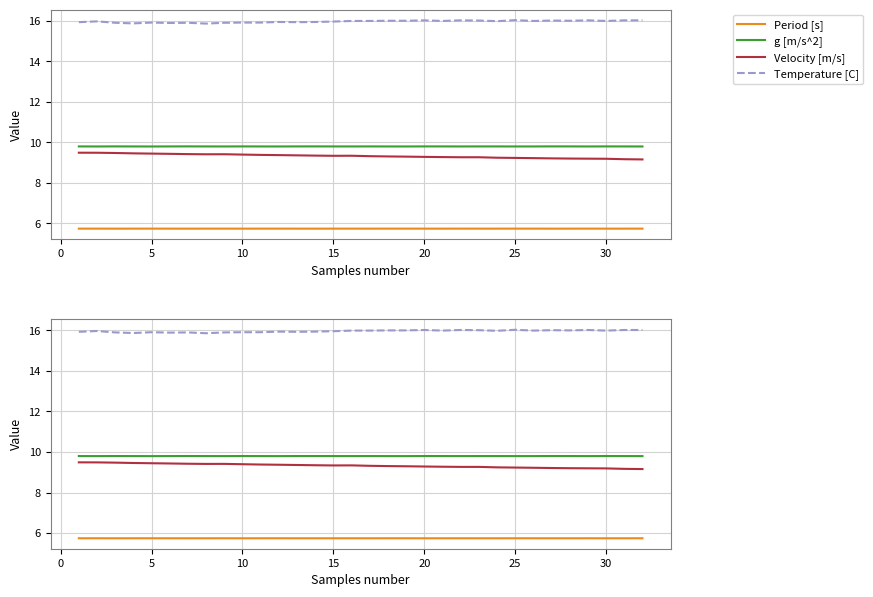

The Velocity [m/s] series shows 14.5 at 18. True or false?

False